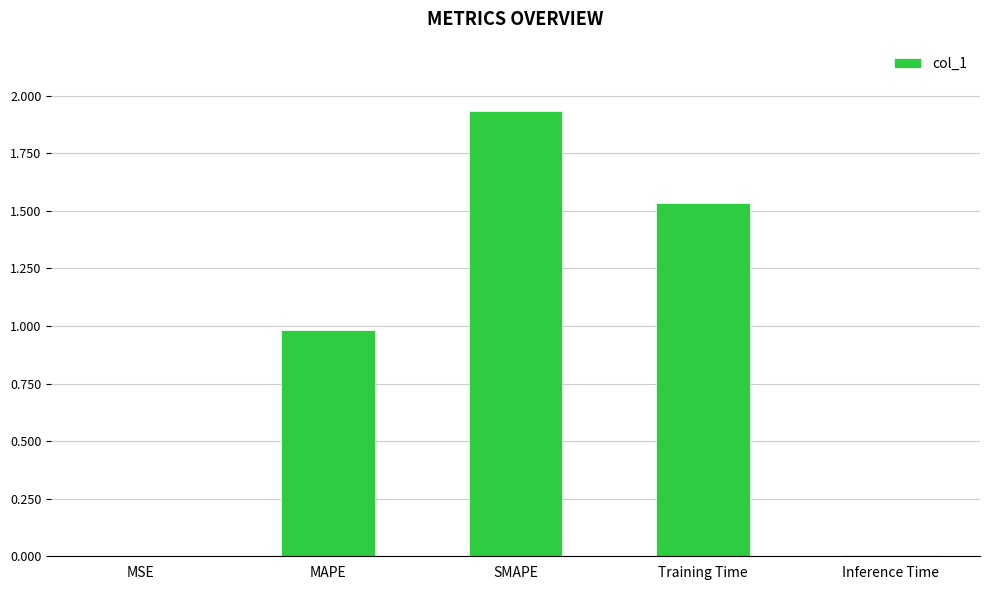

True or false: the data shows 0.0 at Inference Time.

True